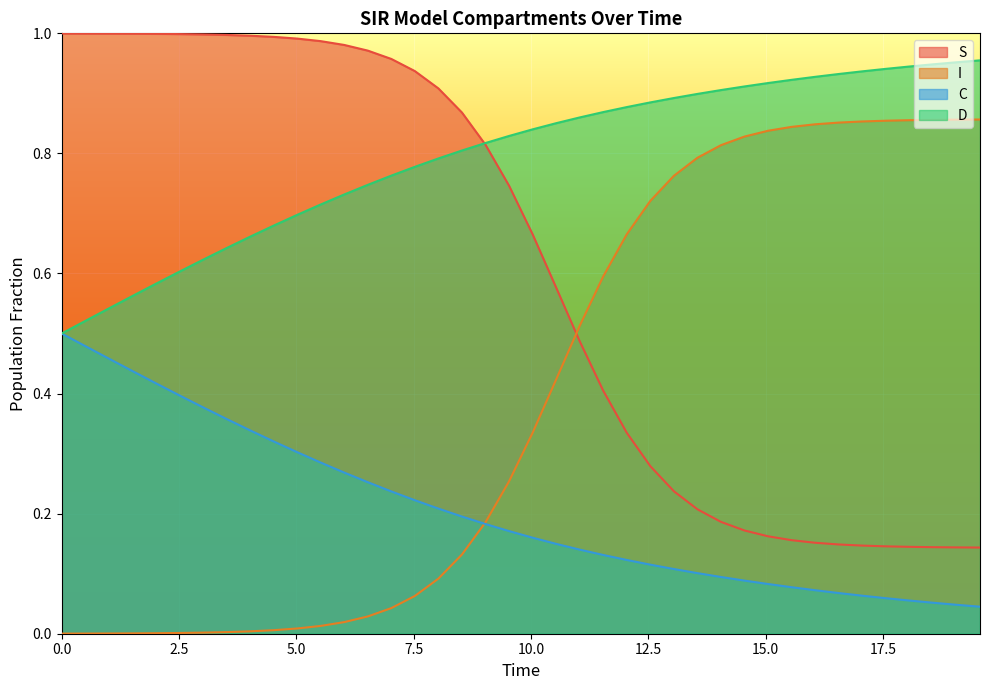

Rank the series by their maximum value, from lowest to highest.

C, I, D, S